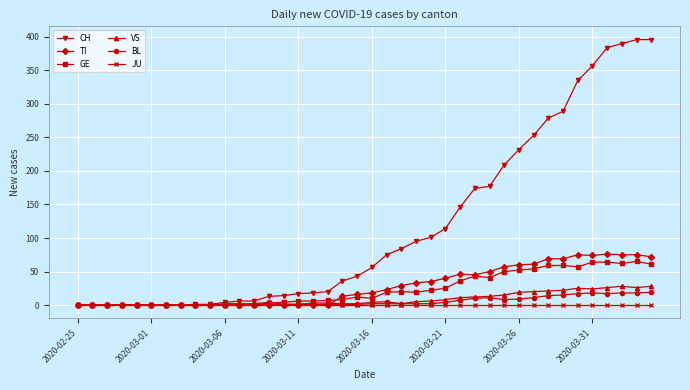

At how many categories does at least one series exceed 45?

20